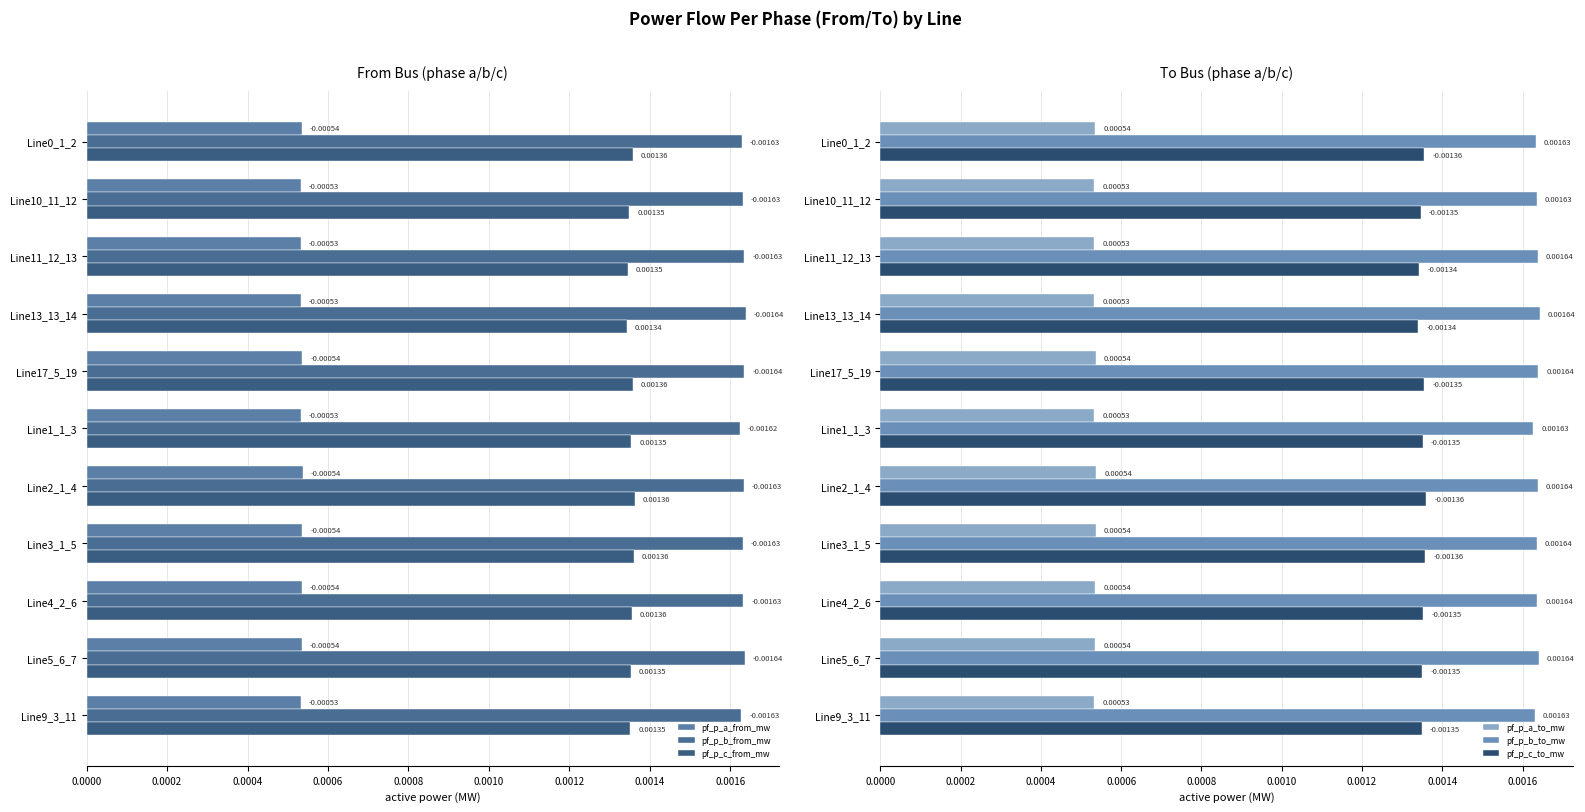

Is the value of pf_p_a_to_mw at Line3_1_5 greater than the value of pf_p_c_to_mw at Line13_13_14?

No